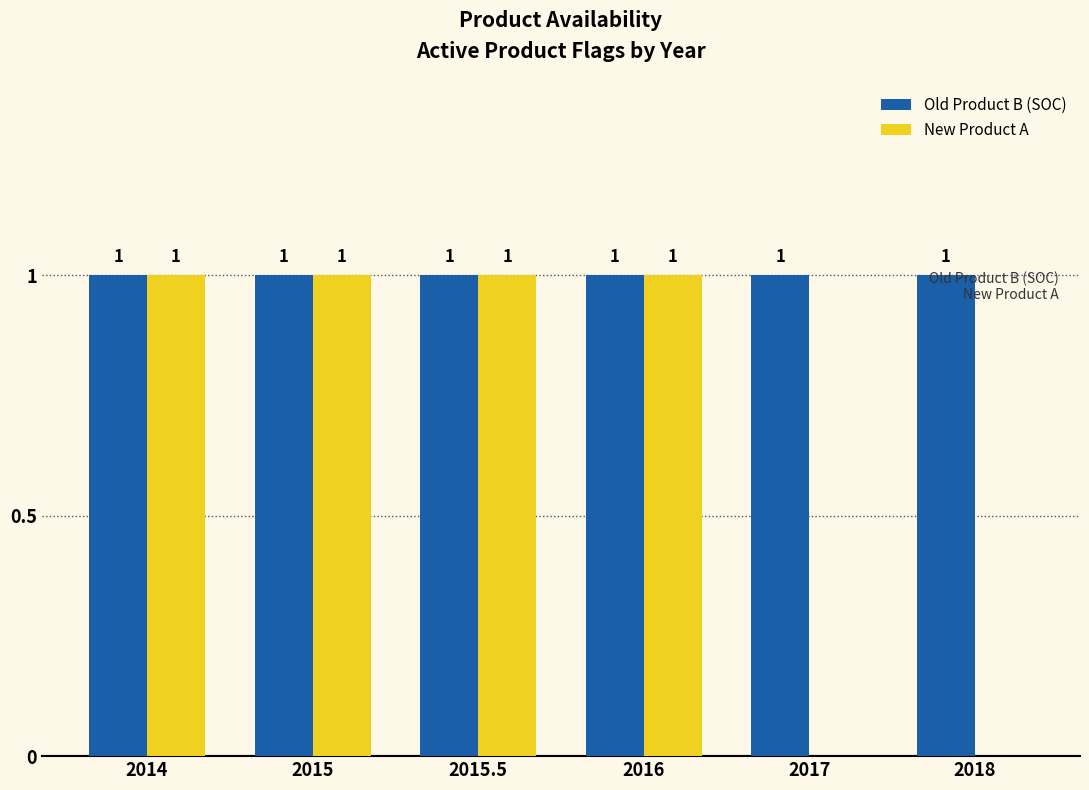

The value of New Product A at 2014 is 1. True or false?

True